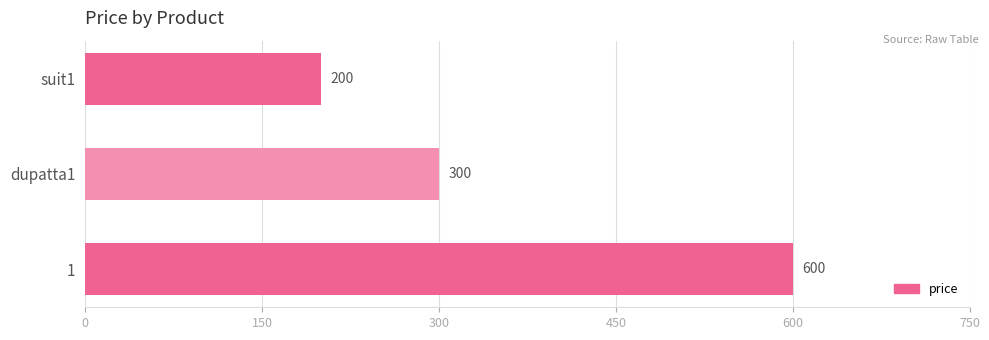

List the labels in order of value, largest first.

1, dupatta1, suit1